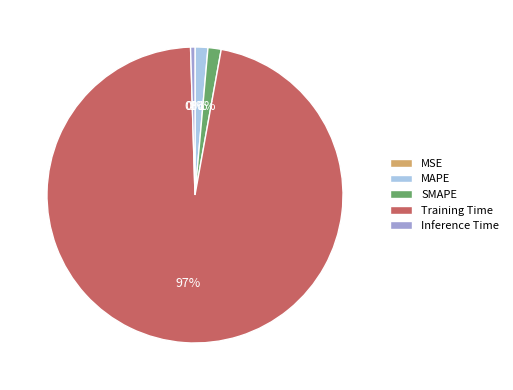

What percentage is the MAPE slice, to the nearest percent?

1%